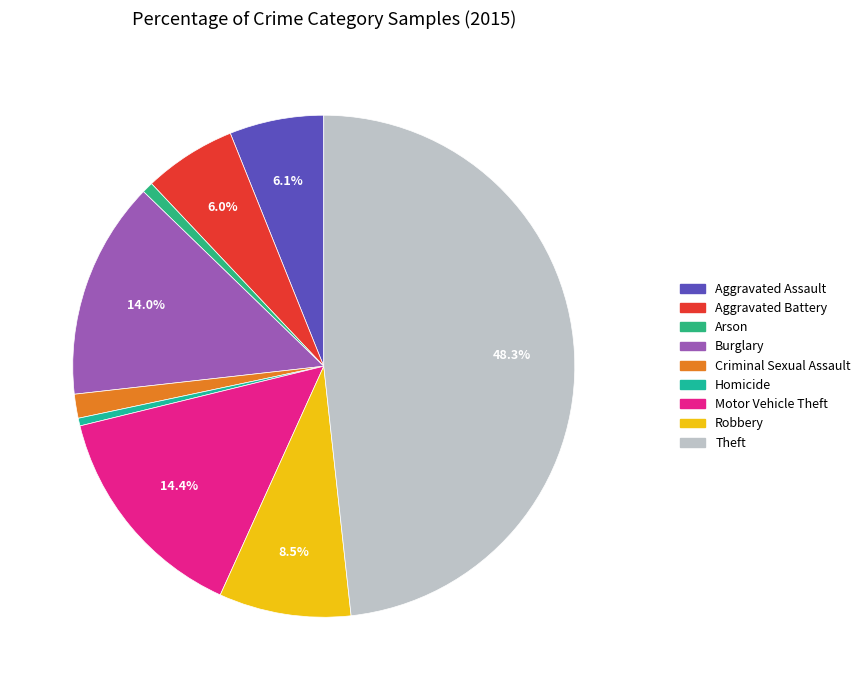

Is it true that Burglary is 4% of the pie?

False